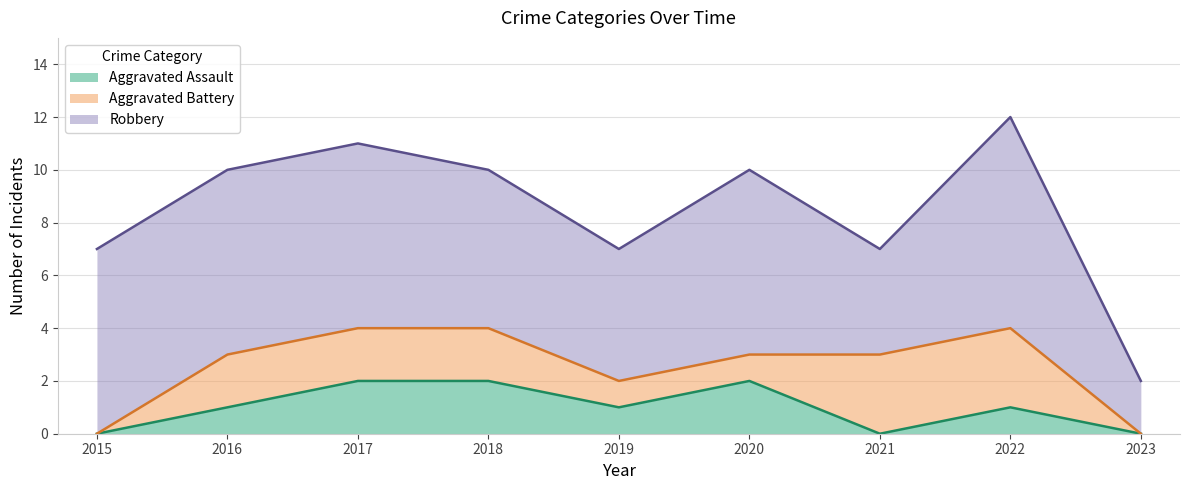

What is the difference between the highest and lowest values at 2021?

4